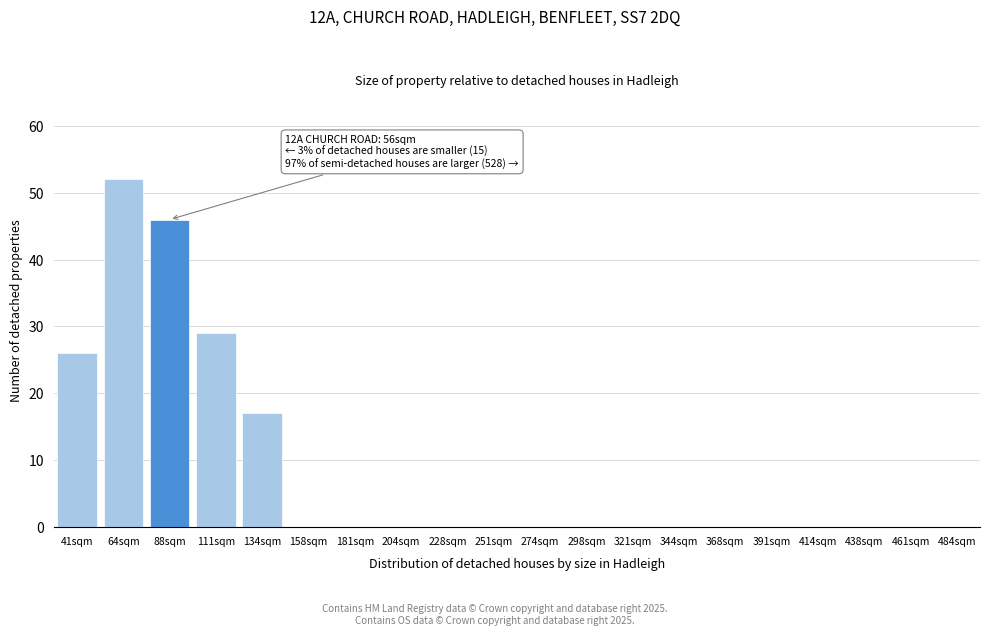

Reading right to left, what are all the values shown in this chart?

484sqm=0	461sqm=0	438sqm=0	414sqm=0	391sqm=0	368sqm=0	344sqm=0	321sqm=0	298sqm=0	274sqm=0	251sqm=0	228sqm=0	204sqm=0	181sqm=0	158sqm=0	134sqm=17	111sqm=29	88sqm=46	64sqm=52	41sqm=26